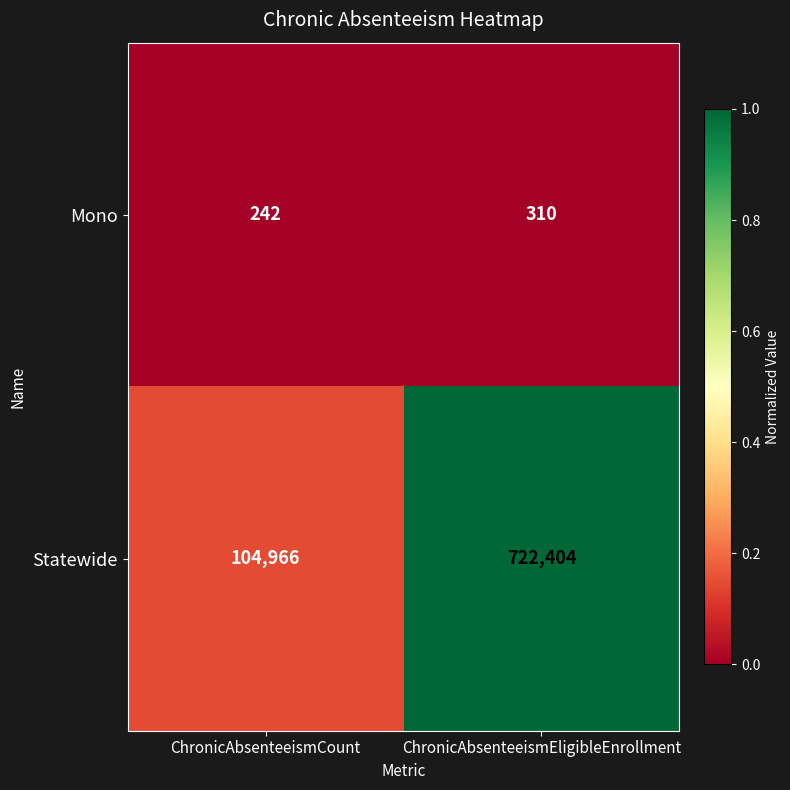

Reading left to right, transcribe all the data shown in this chart.

Mono: ChronicAbsenteeismCount=242	ChronicAbsenteeismEligibleEnrollment=310
Statewide: ChronicAbsenteeismCount=104966	ChronicAbsenteeismEligibleEnrollment=722404